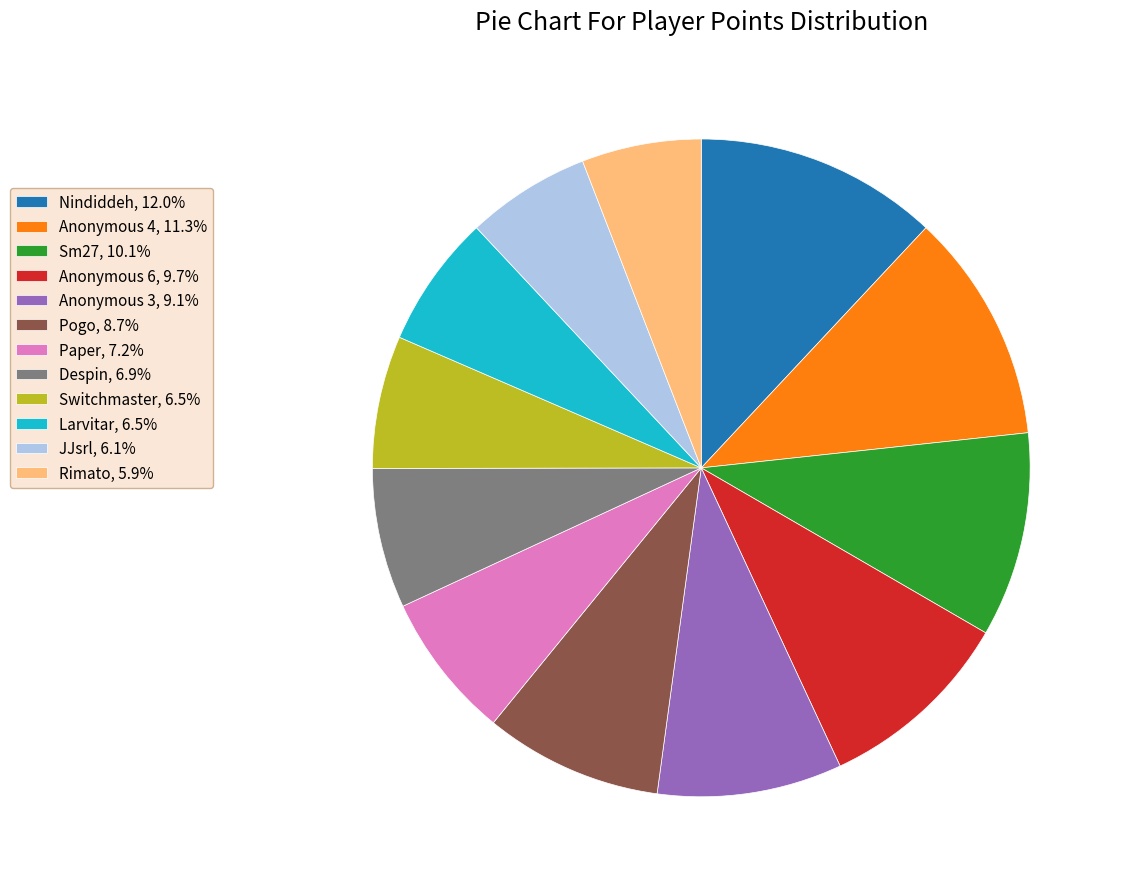

Does any single category account for the majority?

No